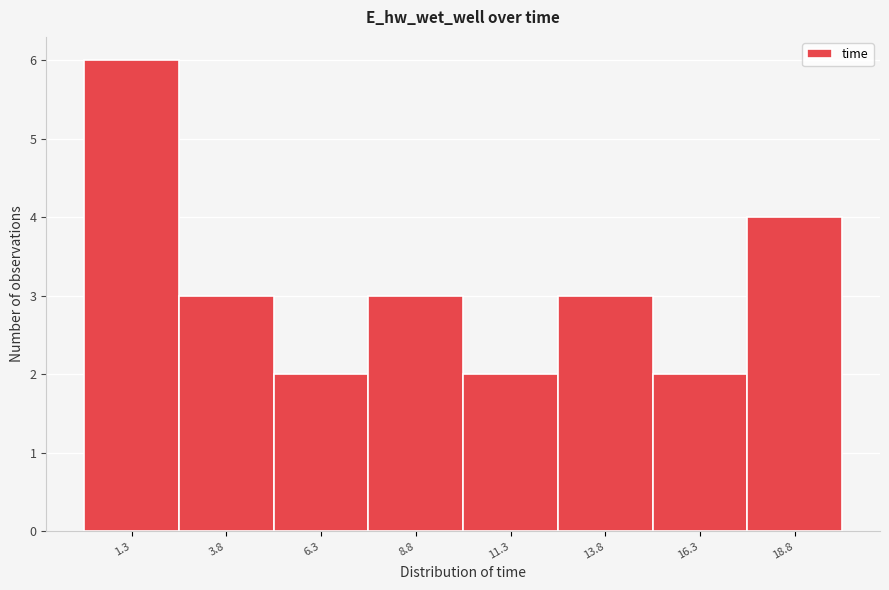

How tall is the bar that spans 7.5 to 10.0 on the x-axis? Neither the bar edges nor the heights are printed on the chart, so give them approximately, as read against the axes.

3